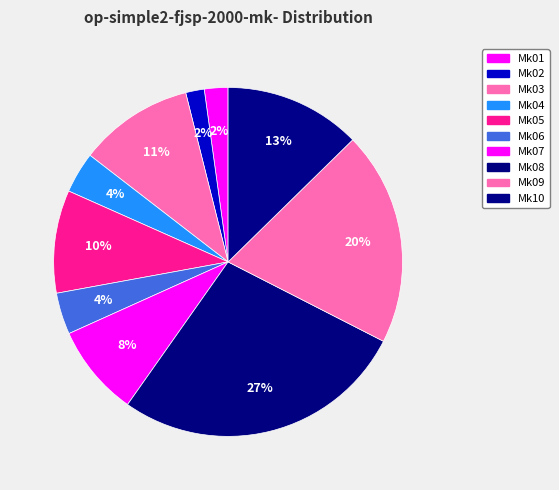

To the nearest percent, what is the average slice percentage?

10%